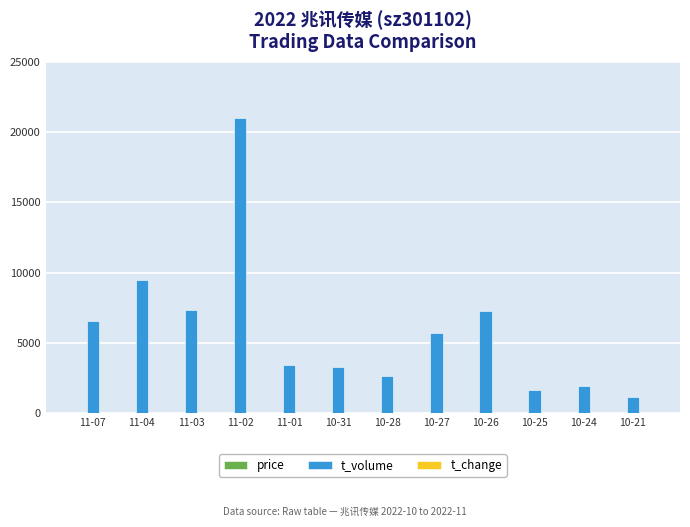

Which series has the widest spread of values?

t_volume